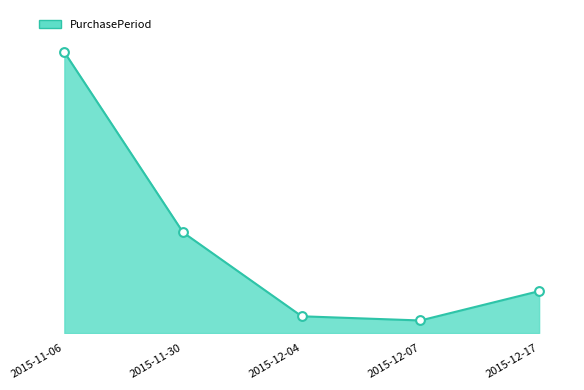

Does the chart have visible grid lines?

No